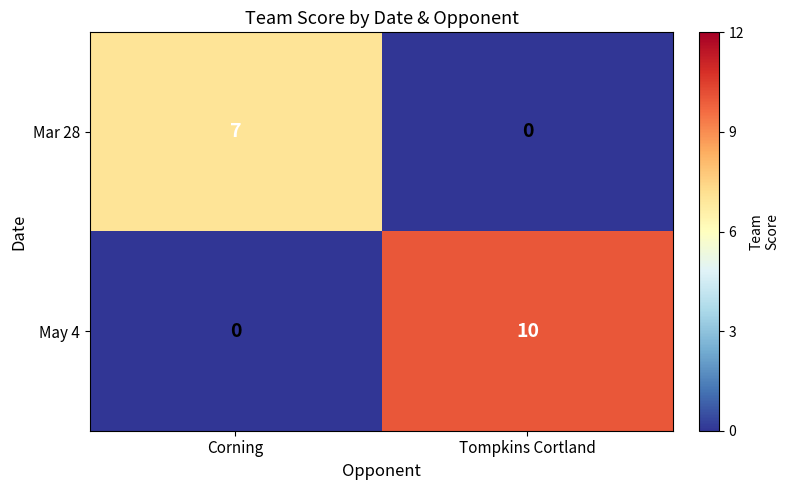

Is it true that Mar 28 equals 7 at Corning?

True